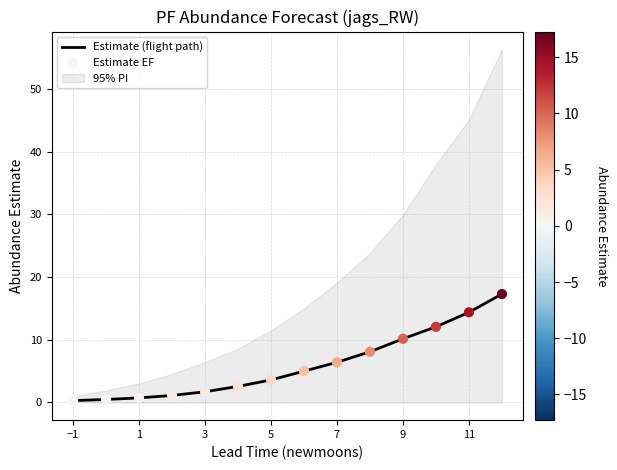

Which series contains the lowest Y value?

Estimate (flight path)